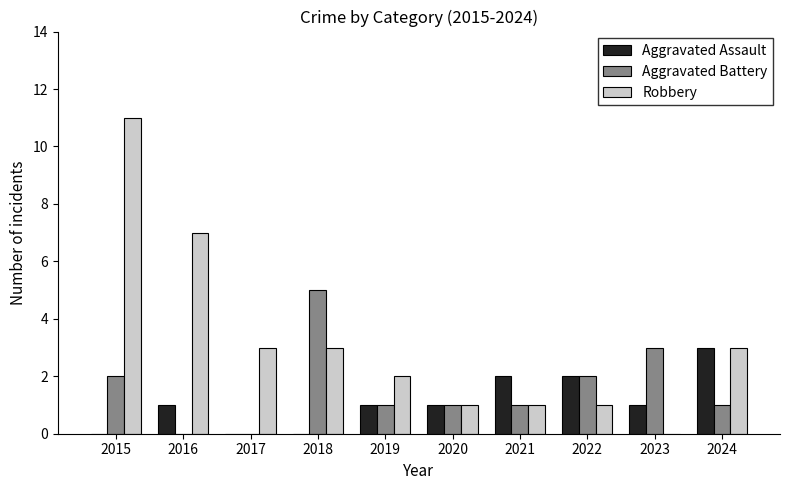

What is the approximate value of Aggravated Battery at 2023?

3